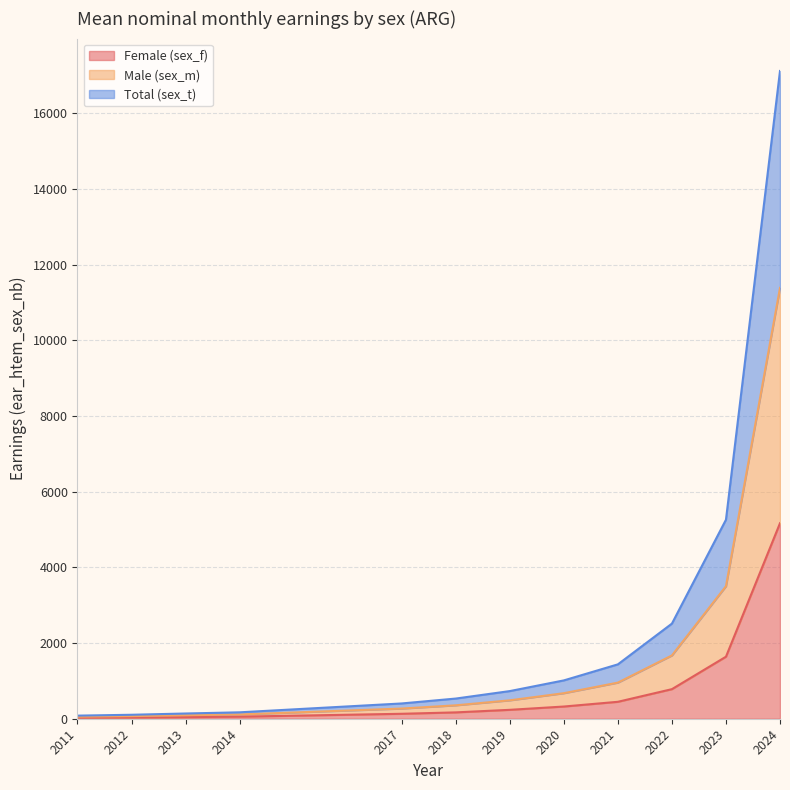

Which series changed the most between 2021 and 2024?

Male (sex_m)